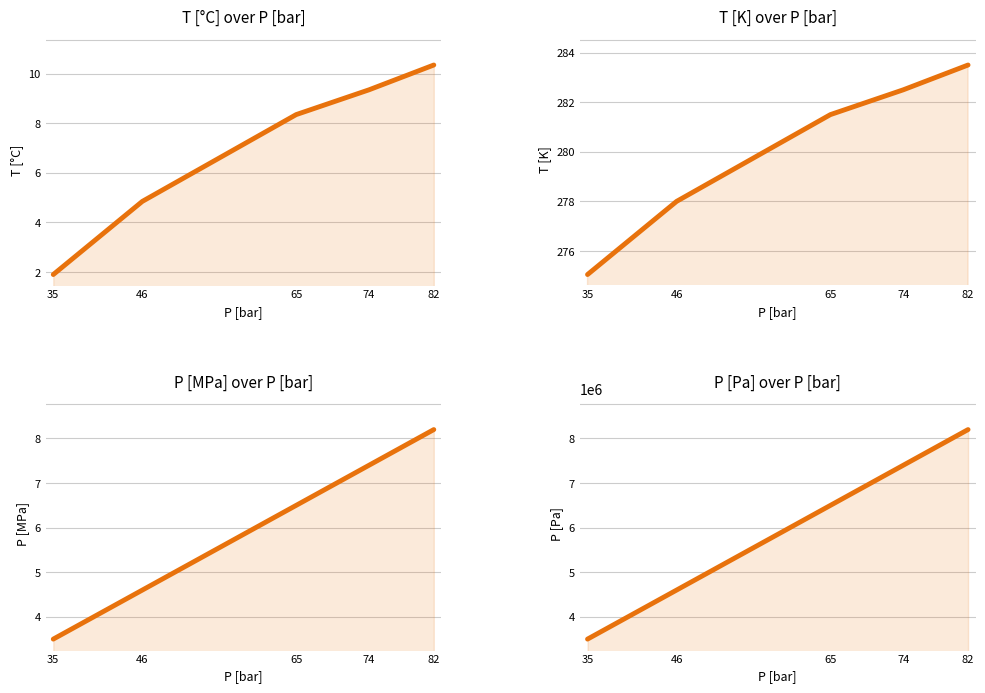

What is the minimum value for T [°C]?

1.9